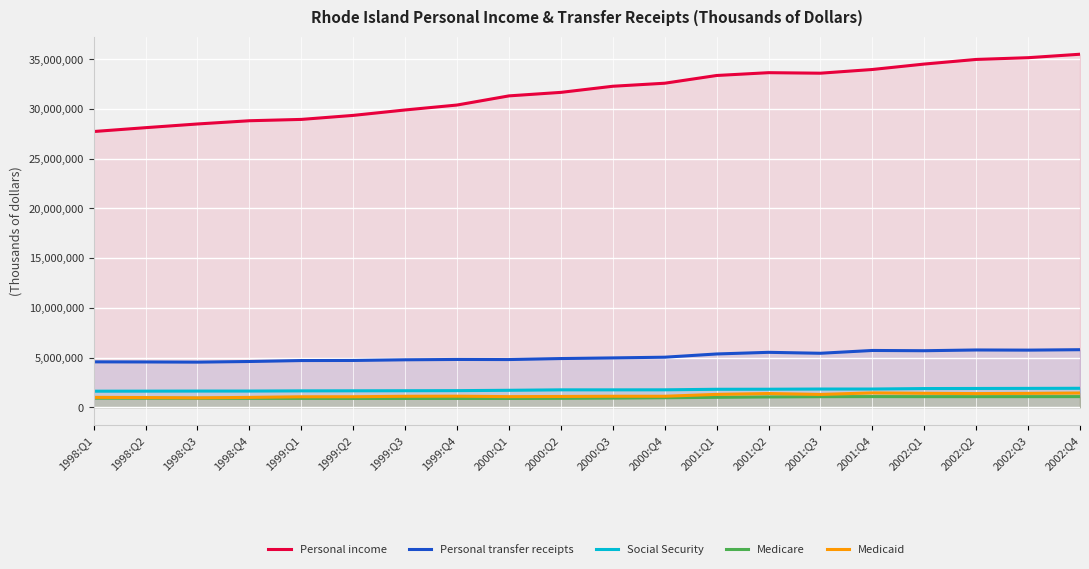

Which series changed the most between 2000:Q1 and 2002:Q3?

Personal income